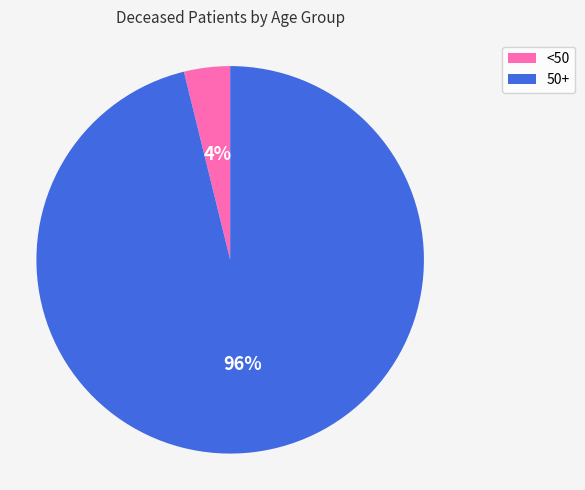

Between <50 and 50+, which is larger?

50+